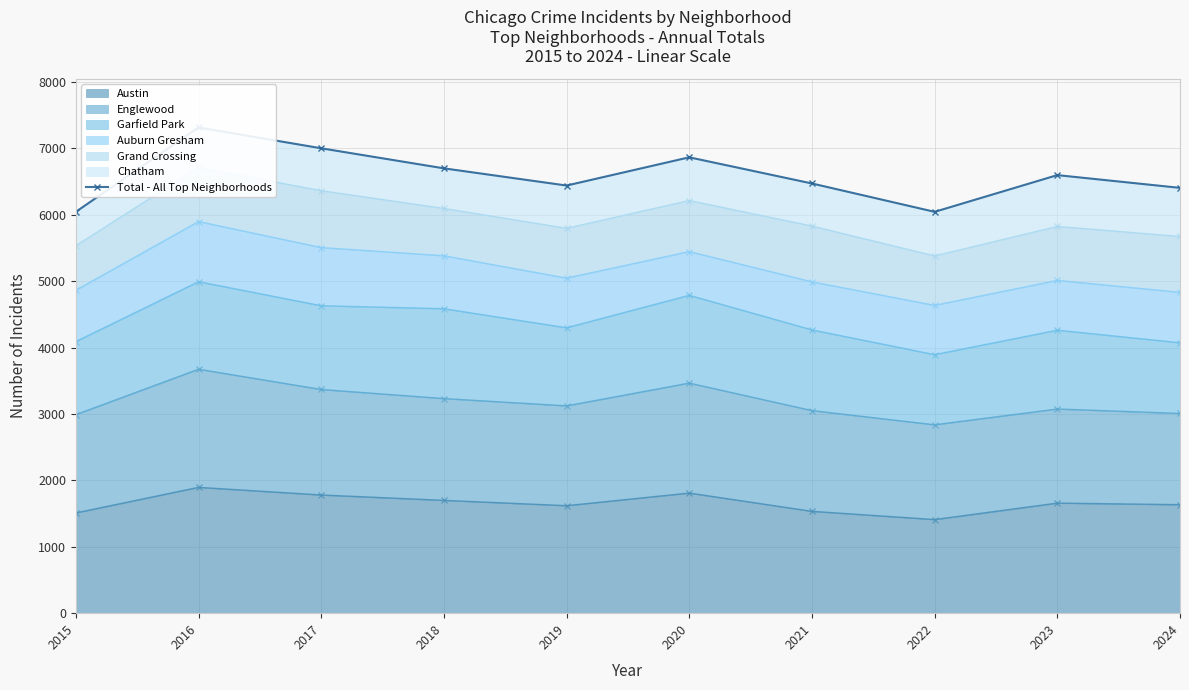

What is the ratio of the value at 2019 to the value at 2016?

0.9